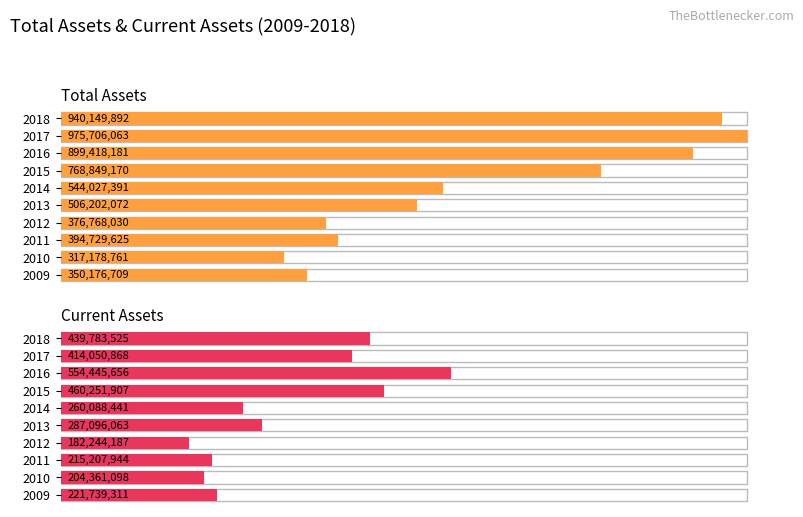

Which category has the highest value in the Current Assets series?

2016